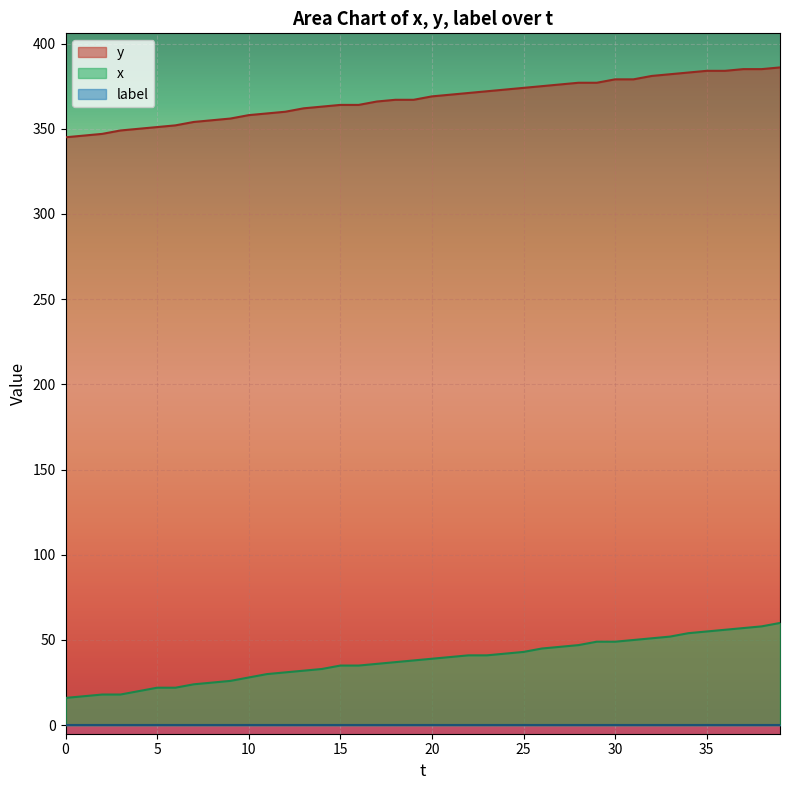

What is the difference between the maximum and minimum values in the x series?

44